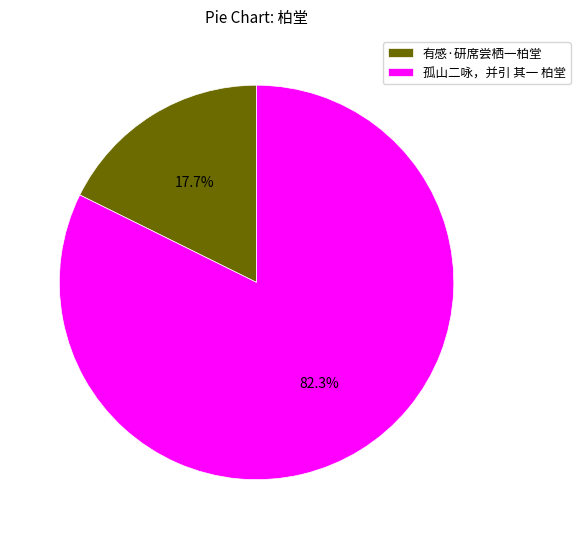

Is 有感·研席尝栖一柏堂 the majority of the pie?

No